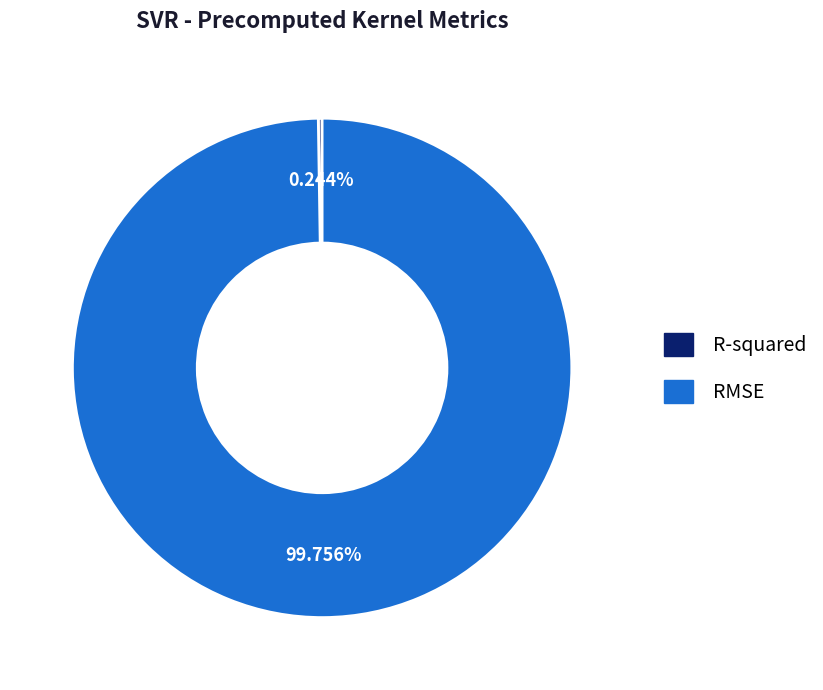

Is RMSE the majority of the pie?

Yes